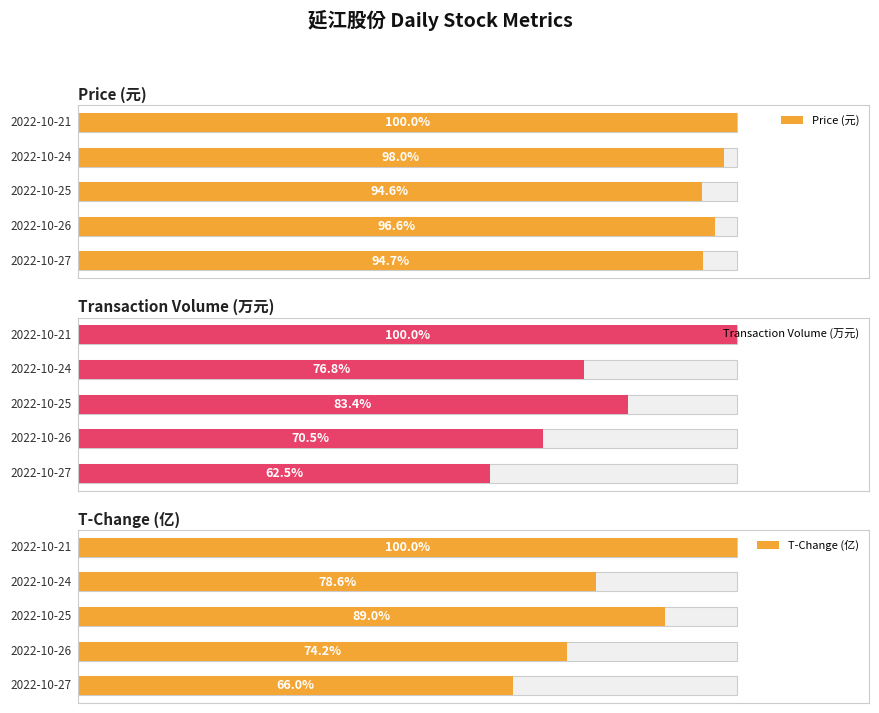

Which series has the largest total across all categories?

Price (元)